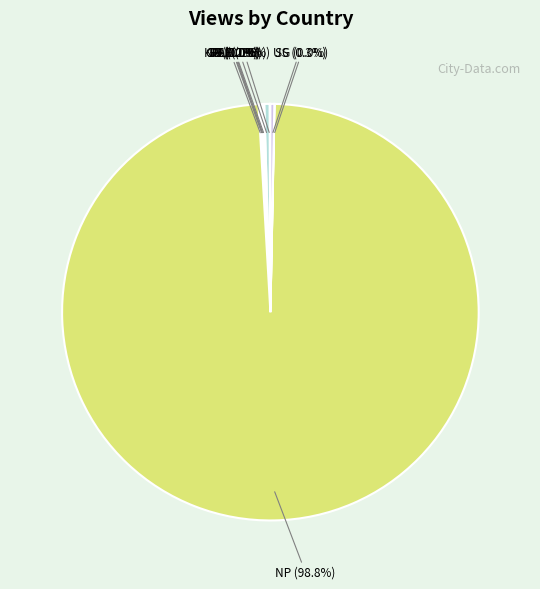

How much of the chart is everything except AU?

99.6%